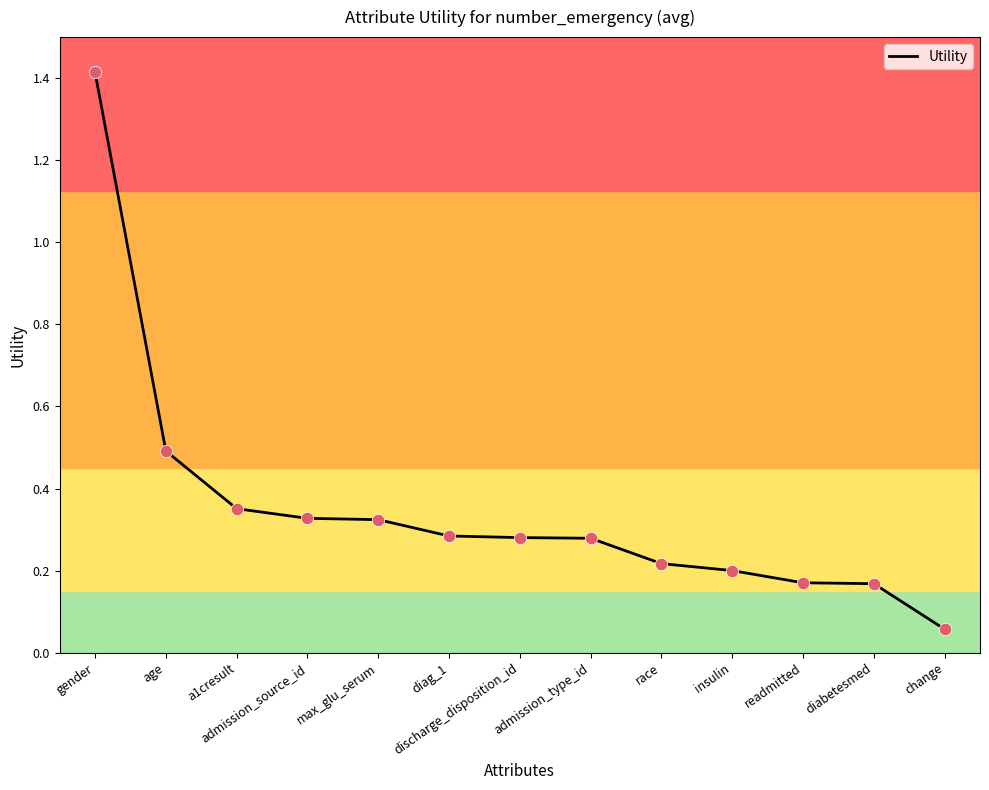

What is the change in value from a1cresult to race?

-0.1